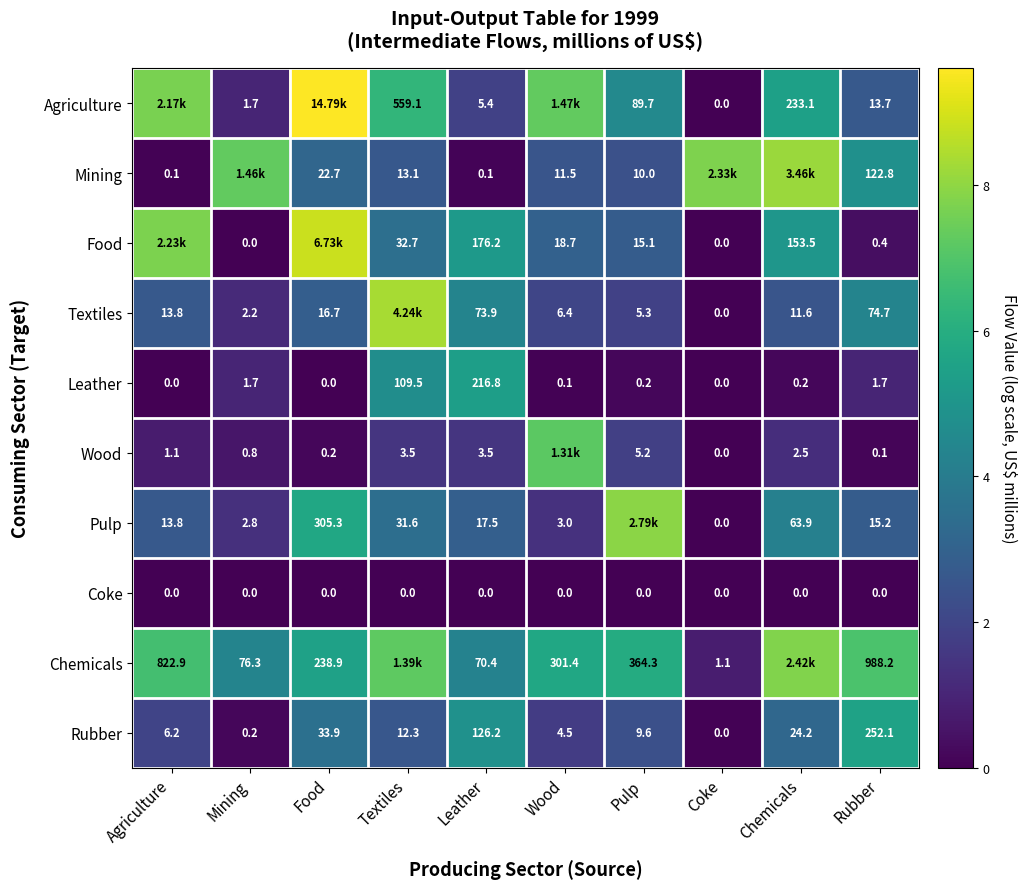

Which category has the highest value in the Rubber series?

Rubber